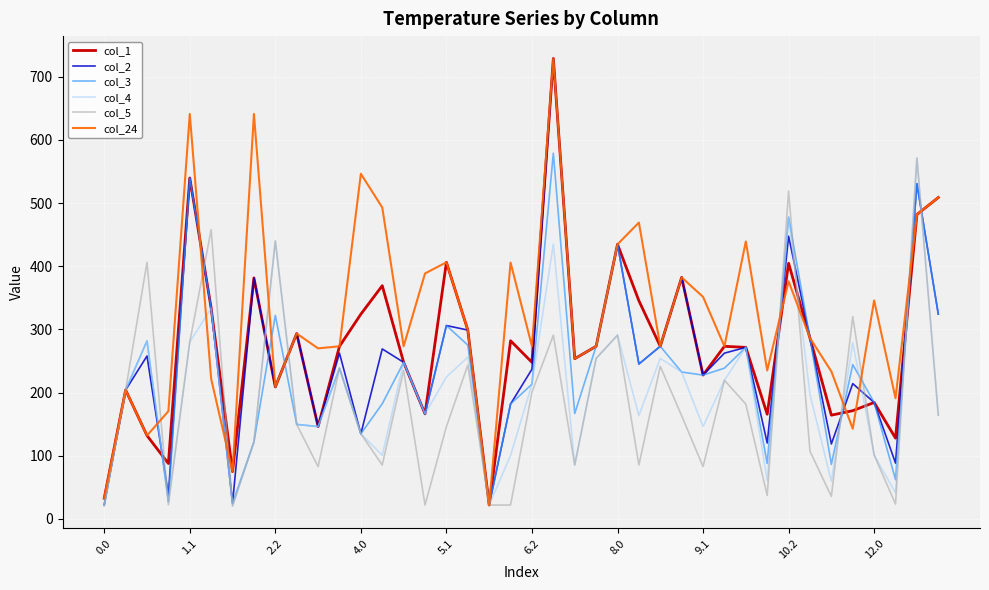

Which series has the largest total across all categories?

col_24